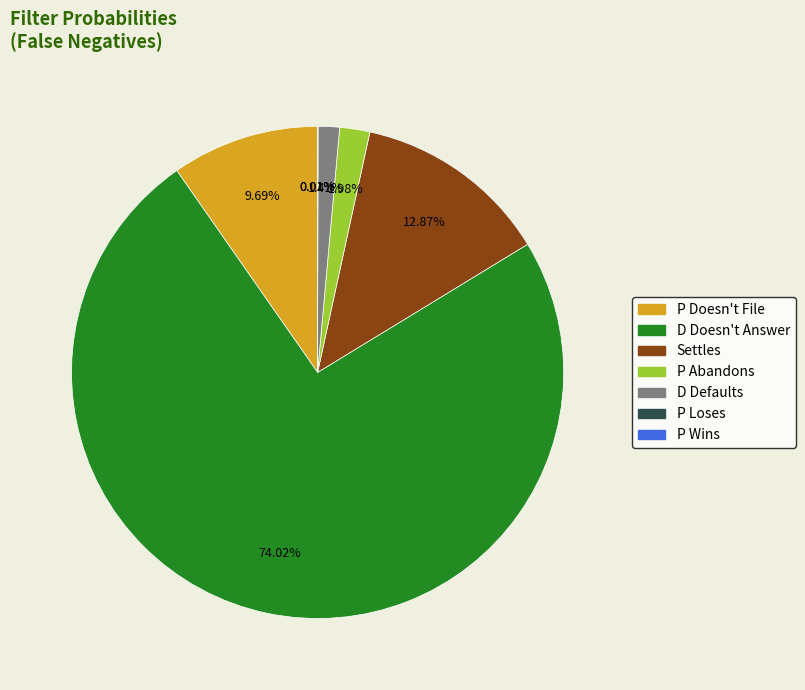

Does any single category account for the majority?

Yes